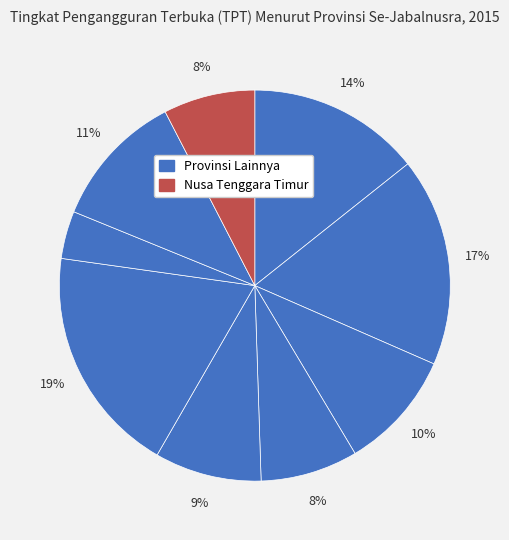

To the nearest percent, what is the difference between the largest and smallest slice percentages?

15%